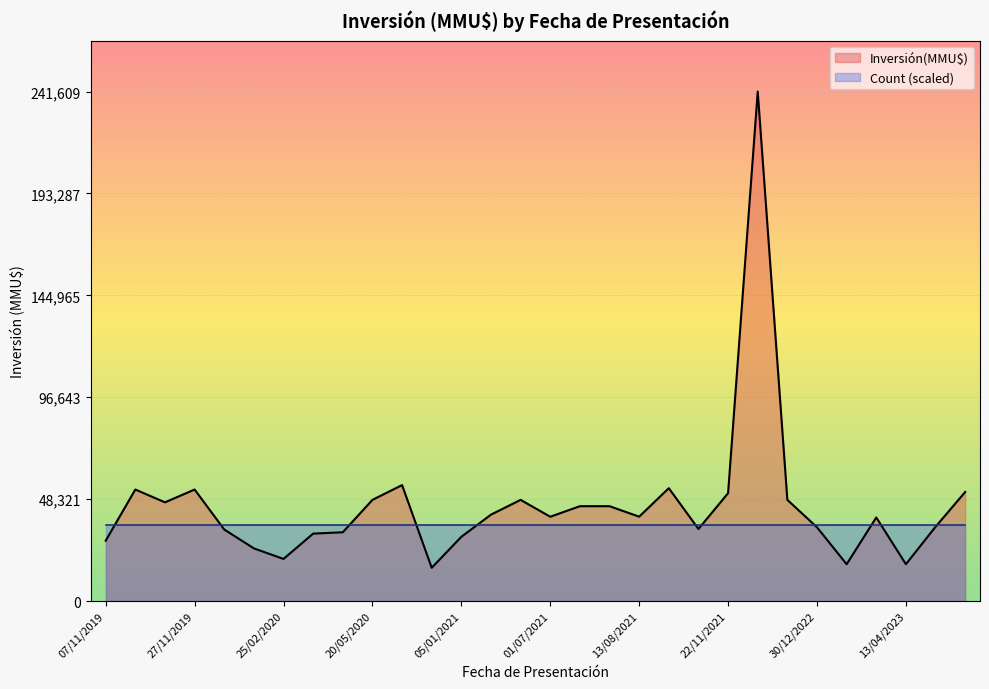

What is the value of the Inversión(MMU$) point at the 17th from the left?

41000